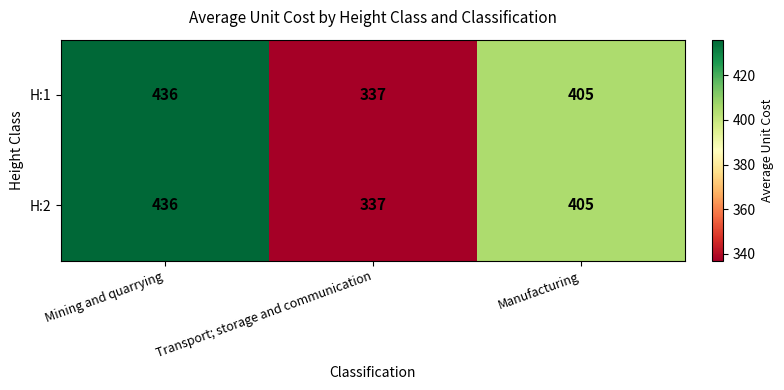

Which category has the highest value in the H:2 series?

Mining and quarrying